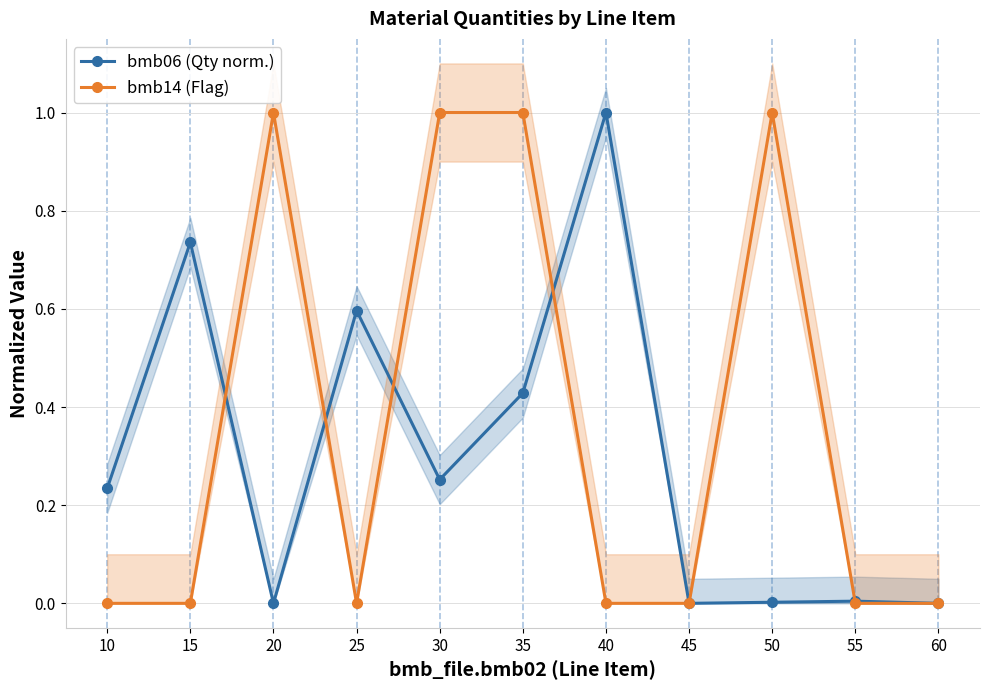

List the series in order of their peak value, lowest first.

bmb06 (Qty norm.), bmb14 (Flag)